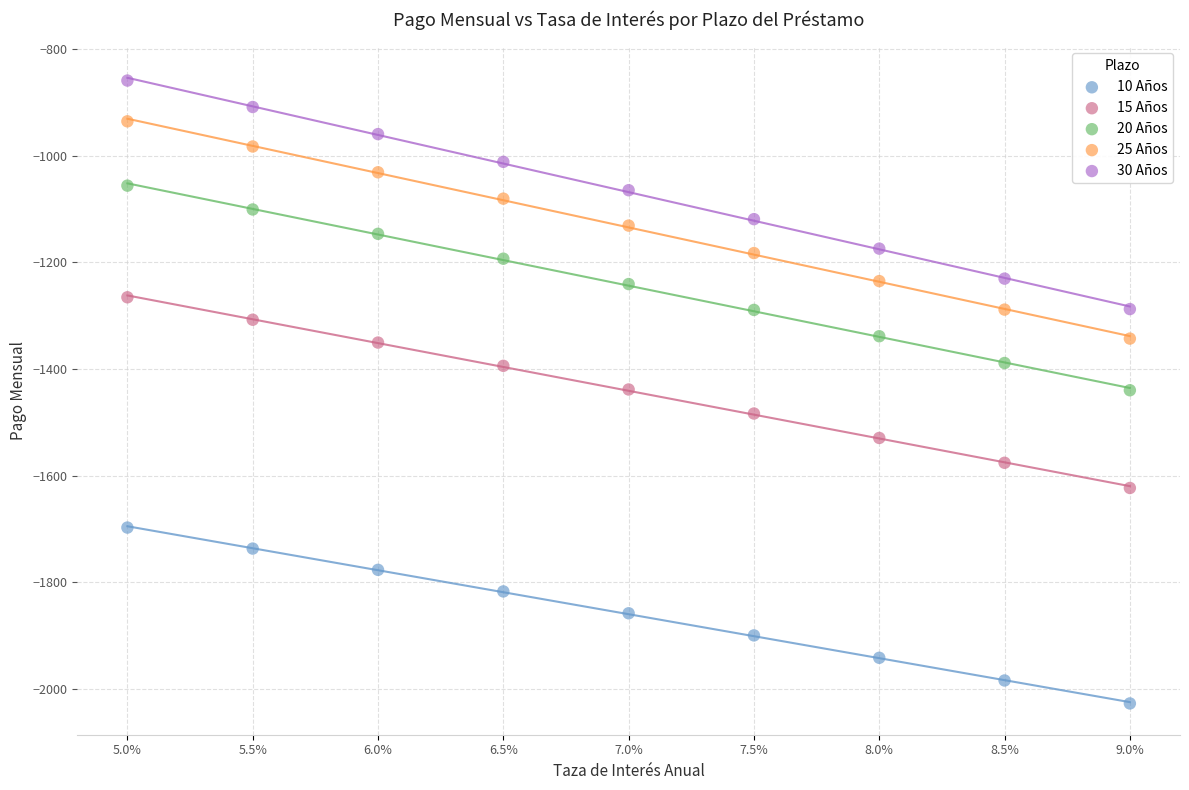

Which series has the widest spread of Y values?

30 Años